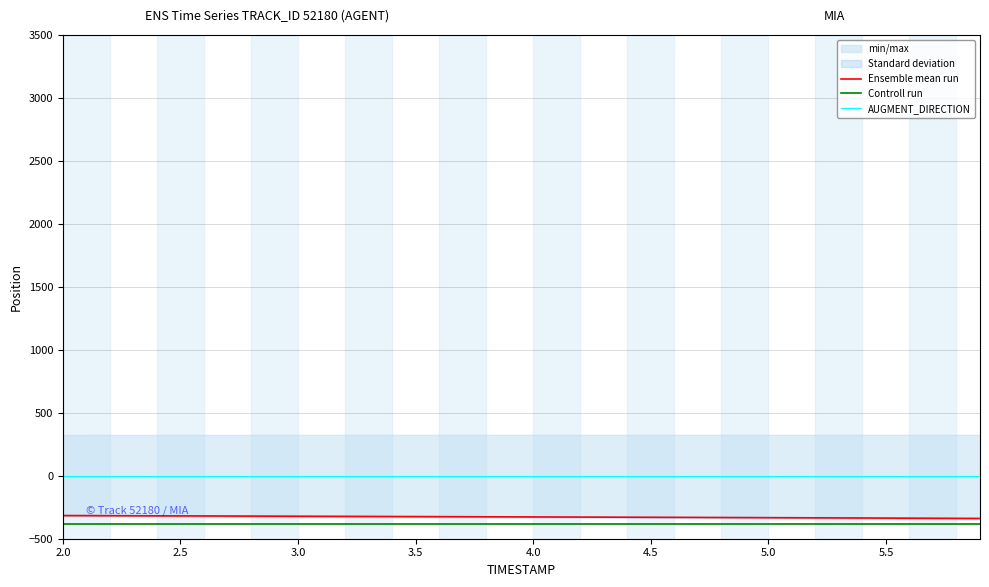

True or false: Ensemble mean run has more than 0 points higher than both neighbors.

False